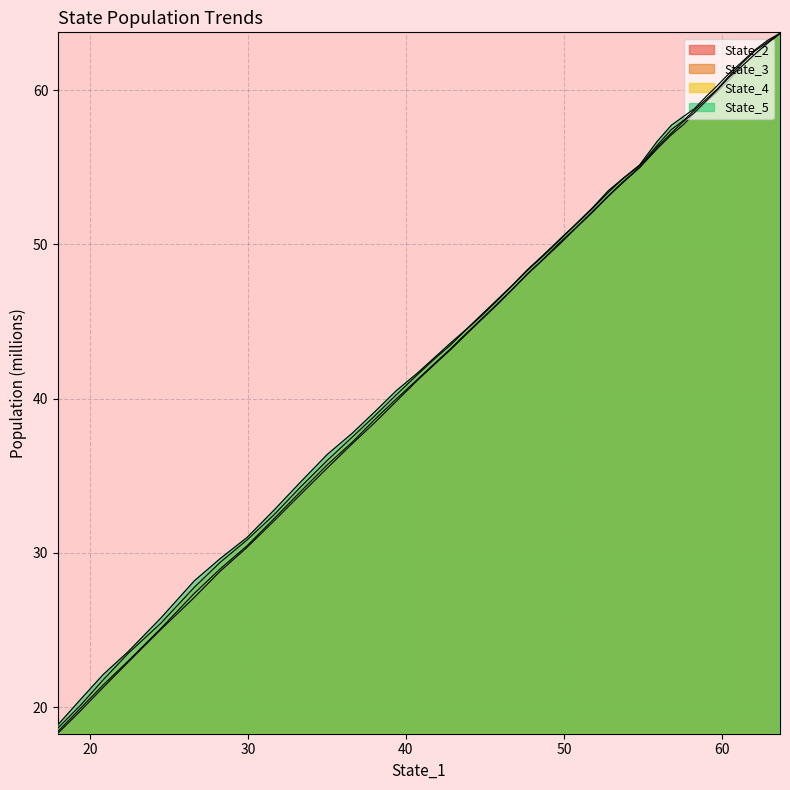

True or false: State_4 and State_2 intersect in this chart.

False